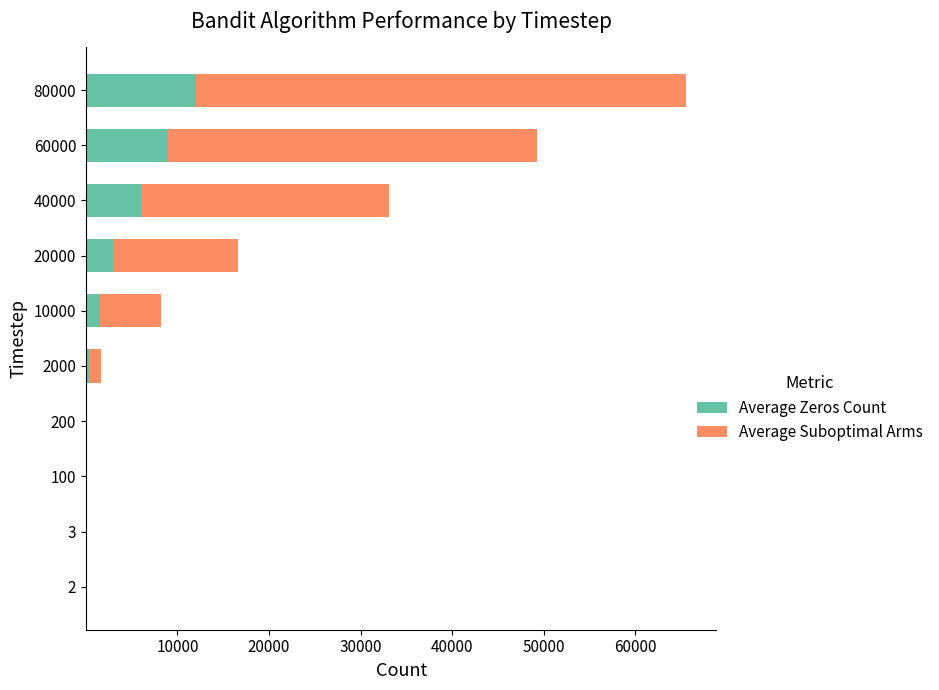

At which category is the sum across all series the highest?

80000